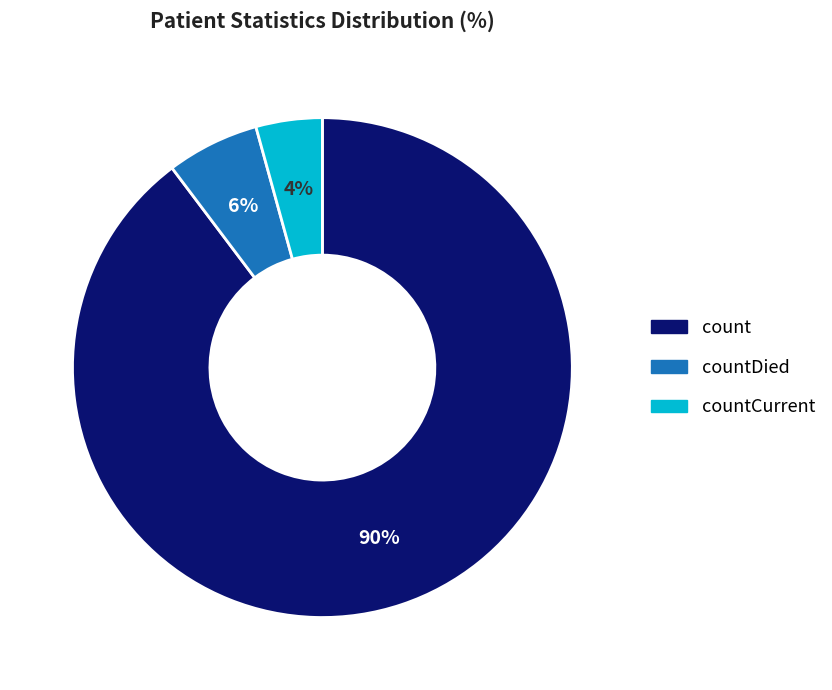

How many slices are in this pie chart?

3